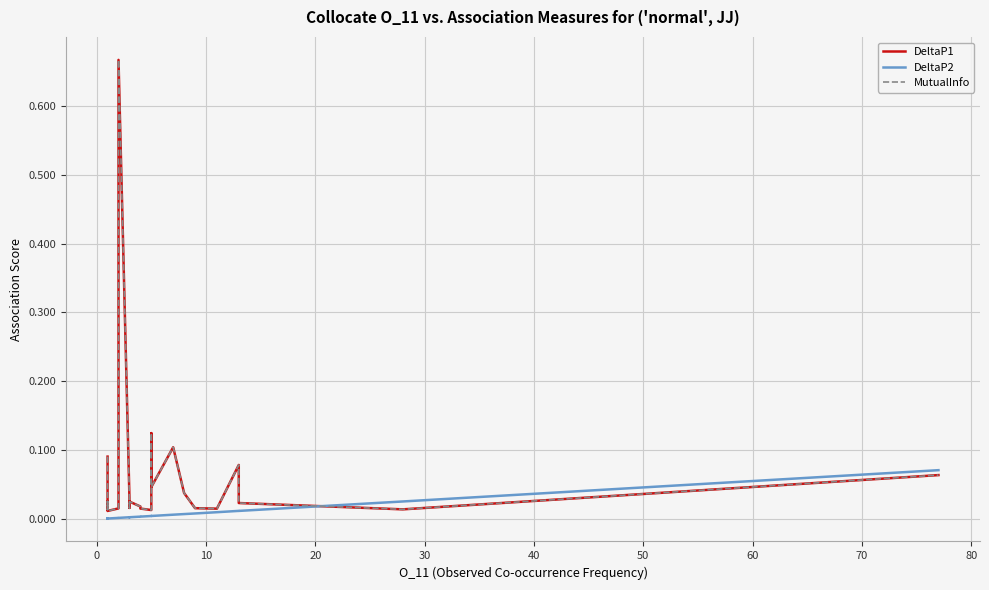

Reading left to right, what are all the values shown in this chart?

DeltaP1: 0.1	0.1	0.1	0.0	0.0	0.0	0.0	0.0	0.0	0.0	0.0	0.0	0.0	0.0	0.0	0.0	0.0	0.0	0.0	0.0	0.0	0.0	0.1	0.7	0.0	0.0	0.0	0.0	0.0	0.0	0.1	0.0	0.1	0.0	0.0	0.0	0.1	0.0	0.0	0.1
DeltaP2: 0.0	0.0	0.0	0.0	0.0	0.0	0.0	0.0	0.0	0.0	0.0	0.0	0.0	0.0	0.0	0.0	0.0	0.0	0.0	0.0	0.0	0.0	0.0	0.0	0.0	0.0	0.0	0.0	0.0	0.0	0.0	0.0	0.0	0.0	0.0	0.0	0.0	0.0	0.0	0.1
MutualInfo: 0.1	0.1	0.1	0.0	0.0	0.0	0.0	0.0	0.0	0.0	0.0	0.0	0.0	0.0	0.0	0.0	0.0	0.0	0.0	0.0	0.0	0.0	0.1	0.7	0.0	0.0	0.0	0.0	0.0	0.0	0.1	0.0	0.1	0.0	0.0	0.0	0.1	0.0	0.0	0.1